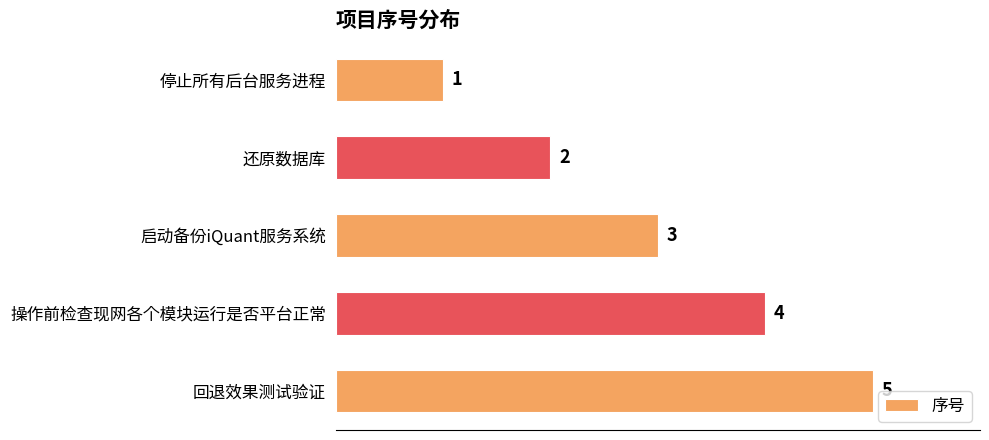

What is the value of the 5th bar from the top?

5